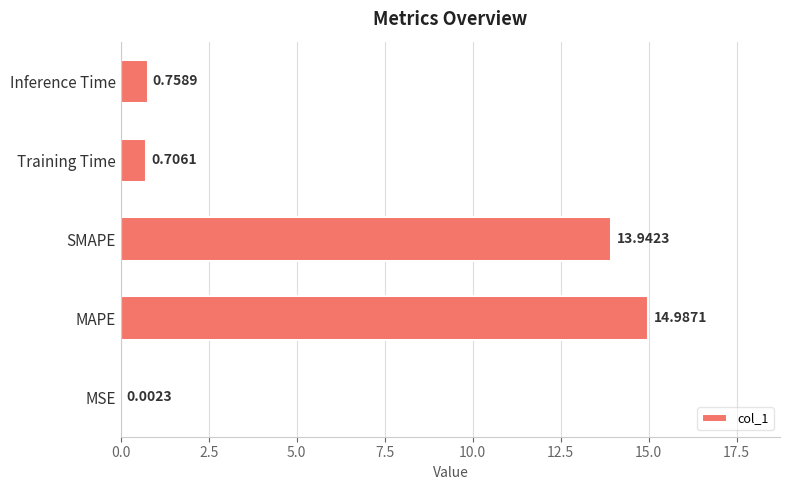

What is the sum of all values?

30.4